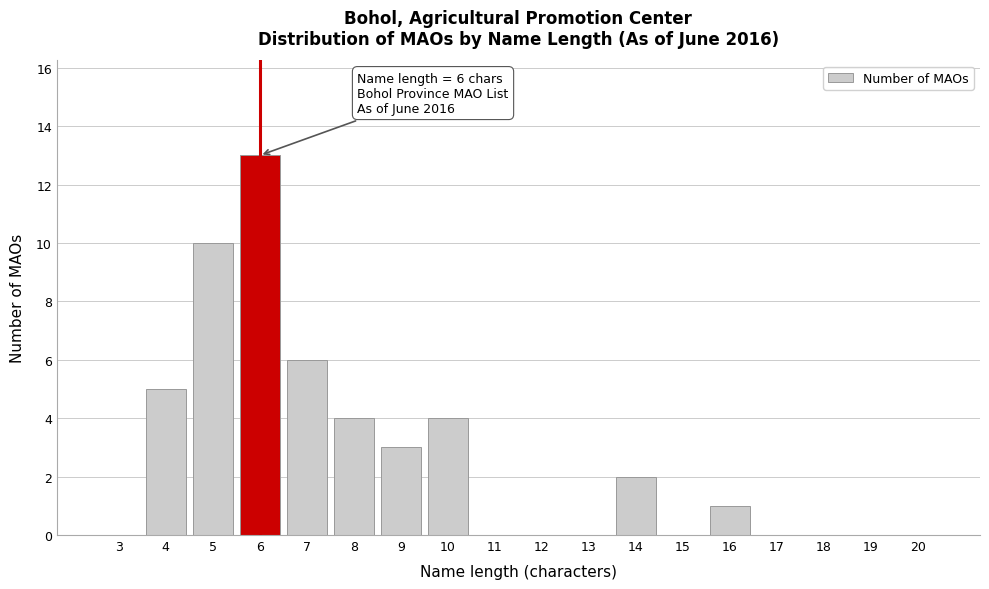

Reading left to right, transcribe all the data shown in this chart.

3=0	4=5	5=10	6=13	7=6	8=4	9=3	10=4	11=0	12=0	13=0	14=2	15=0	16=1	17=0	18=0	19=0	20=0